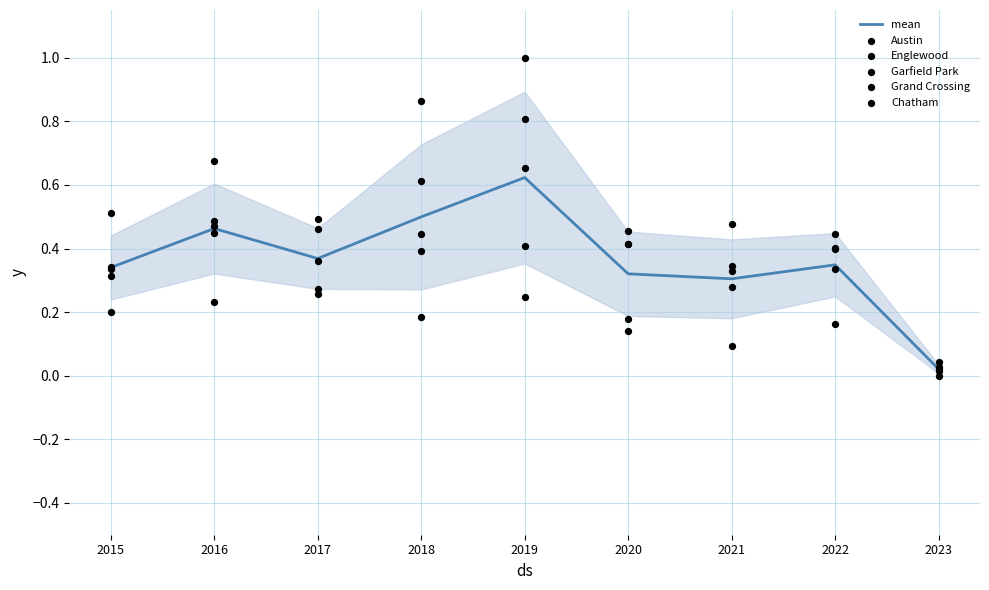

Is the value of Austin at 2017 greater than the value of Grand Crossing at 2022?

No